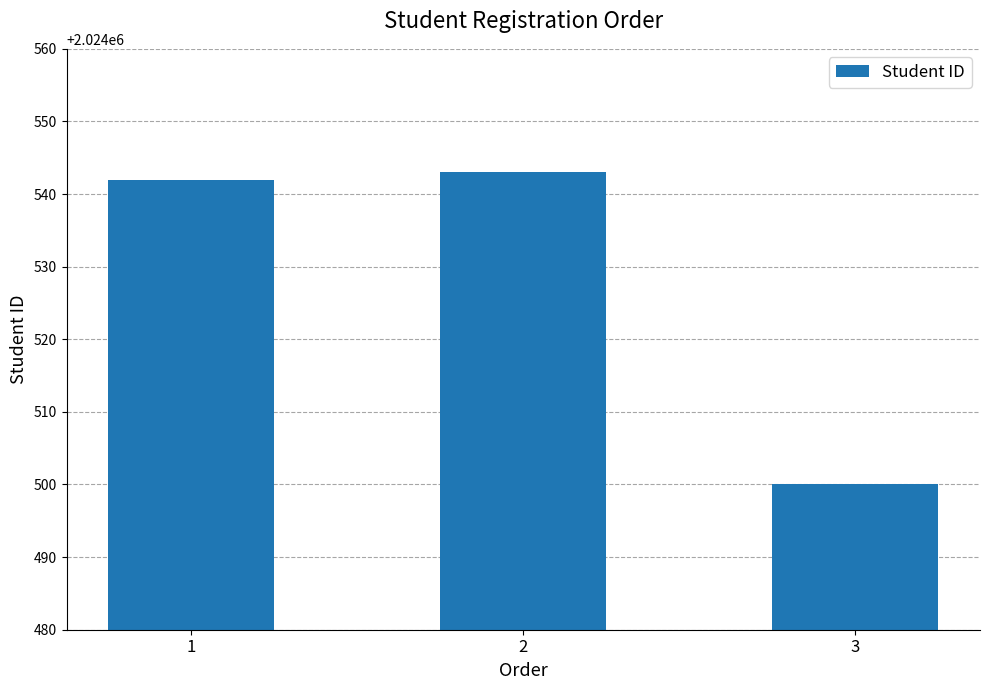

What is the maximum value shown in the chart?

2024543